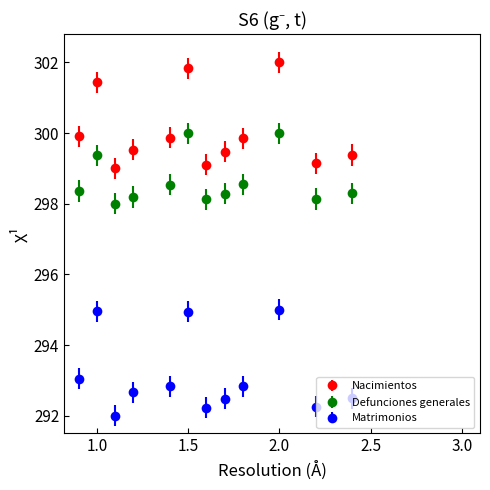

At how many categories does at least one series exceed 297?

12